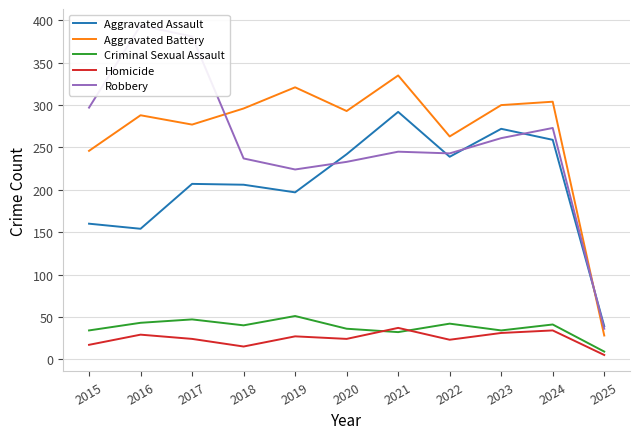

How many interior local peaks does the Aggravated Assault series have?

3